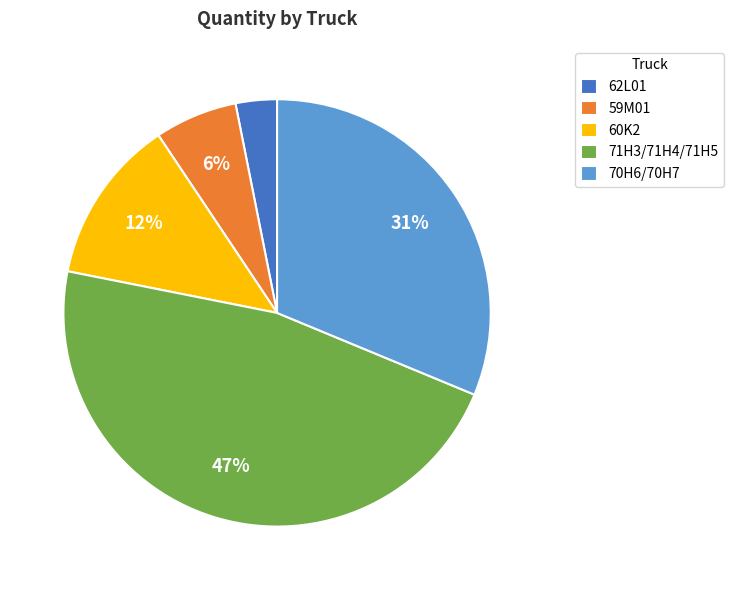

Which category has the smallest portion of the pie?

62L01